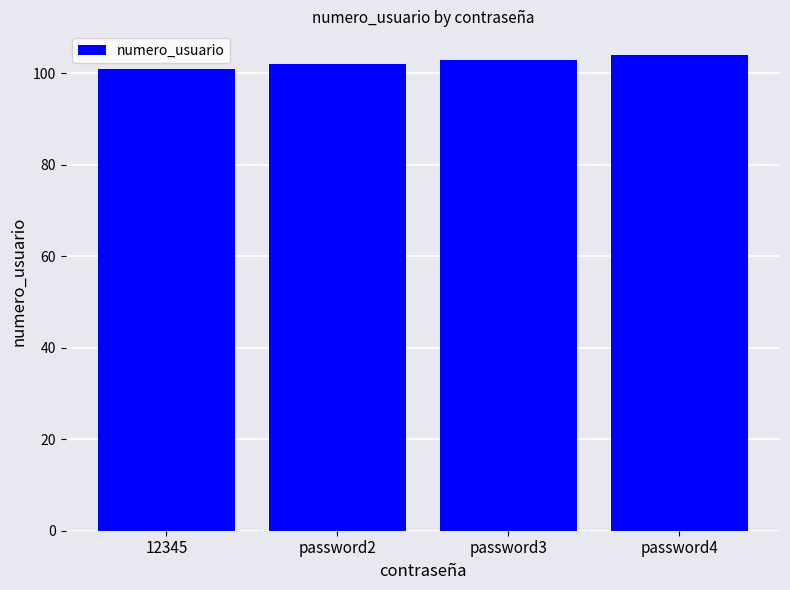

Reading left to right, list all the values displayed in this chart.

101	102	103	104